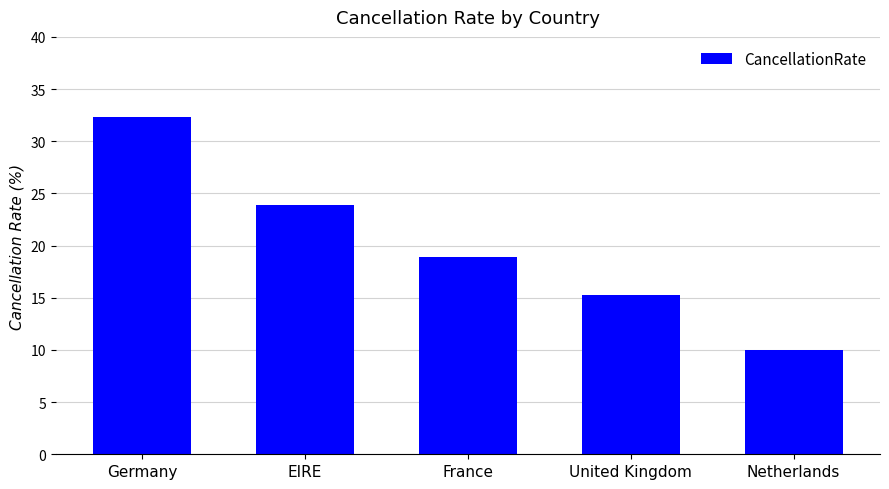

What is the difference between the values at United Kingdom and Germany?

17.1